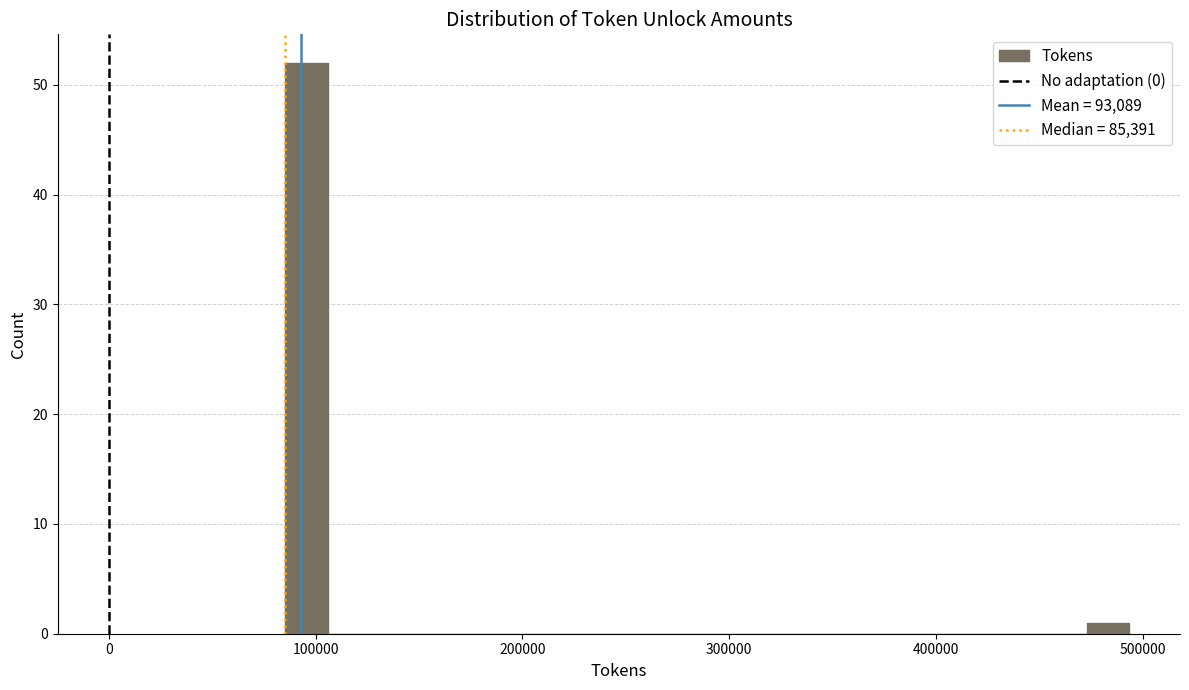

Read against the x-axis, roughly where is the centre of the tallest bar?

100000